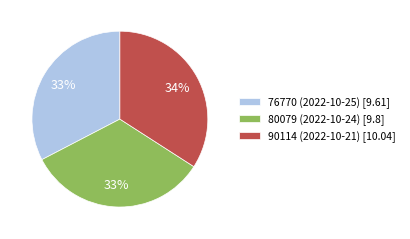

To the nearest percent, what is the difference between the largest and smallest slice percentages?

1%